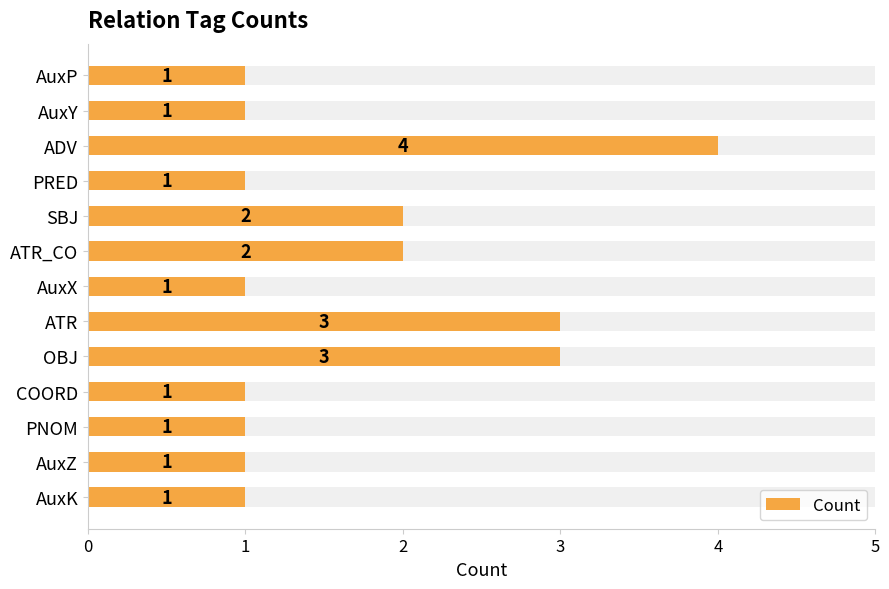

Reading right to left, list all the values displayed in this chart.

1	1	1	1	3	3	1	2	2	1	4	1	1